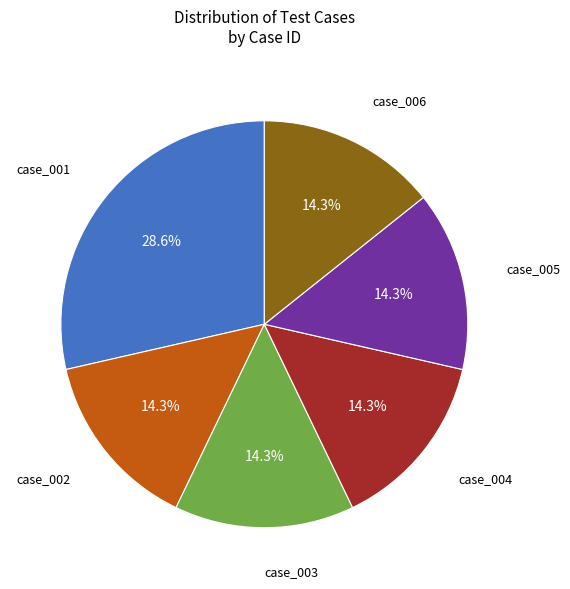

What is the largest slice in the pie chart?

case_001